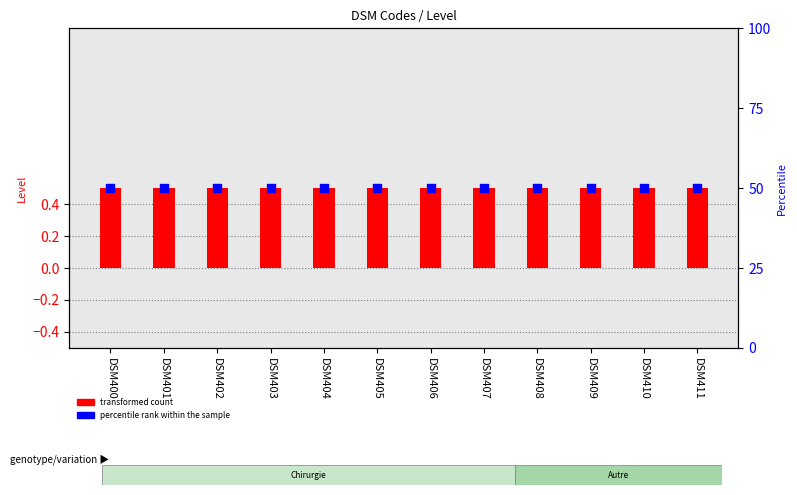

Which series has the widest spread of Y values?

transformed count